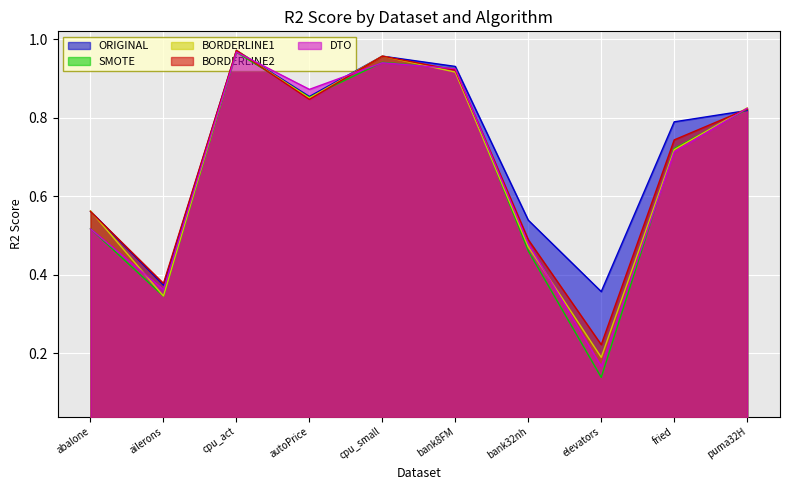

Where is the first local minimum for BORDERLINE2?

ailerons